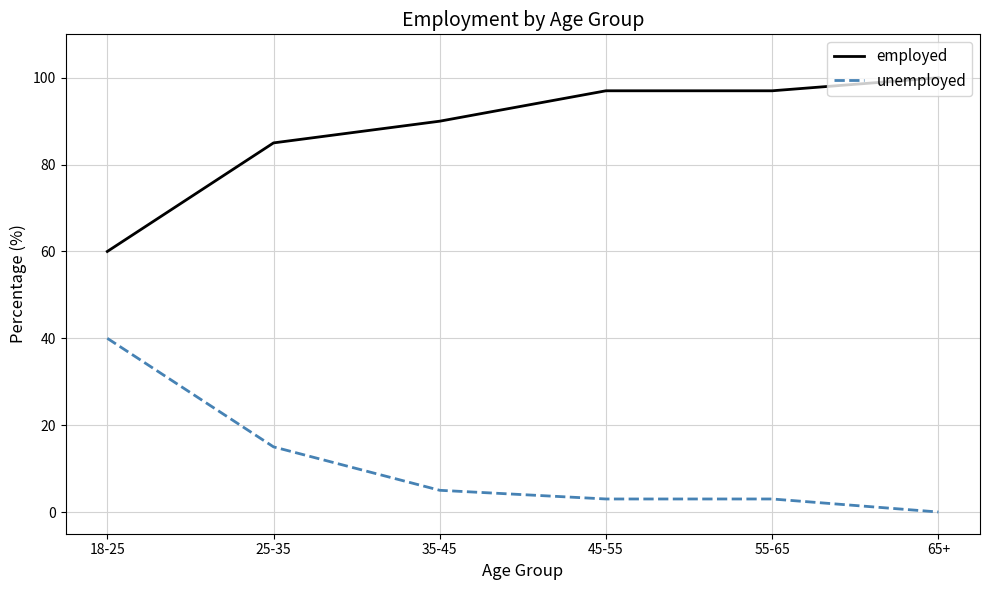

Is it true that employed equals 97 at 55-65?

True